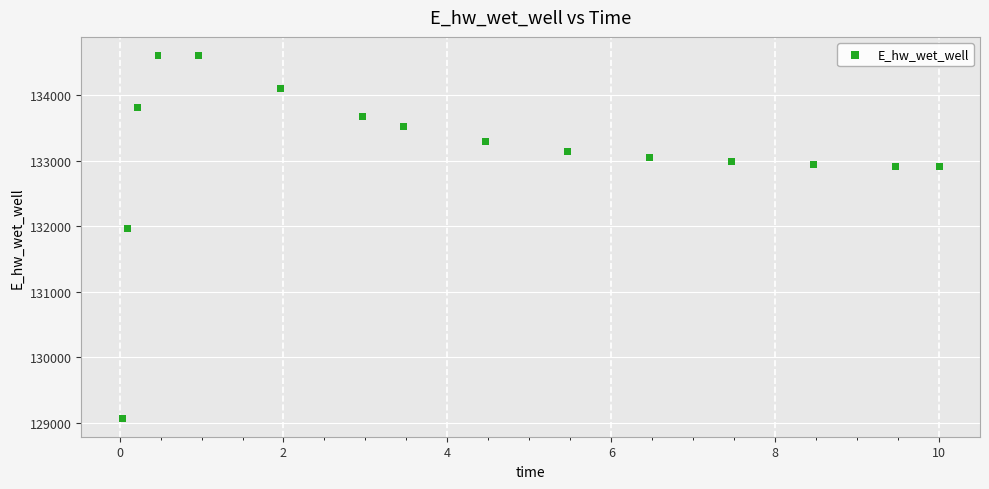

What Y value in the scatter plot is closest to 131840?

131960.9